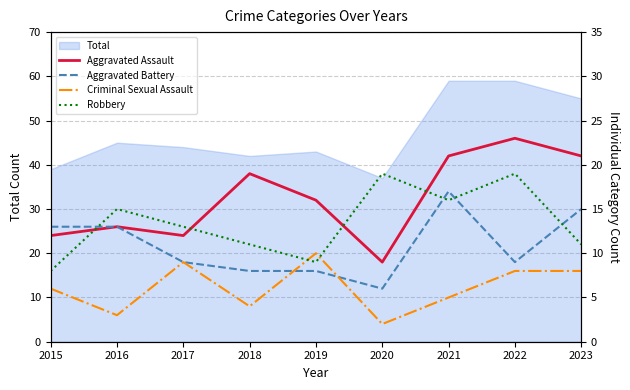

Is it true that Aggravated Battery equals 10 at 2023?

False